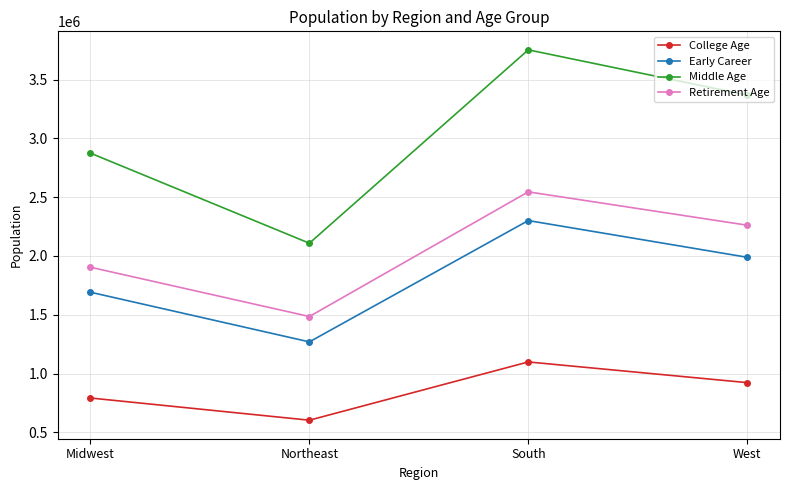

Which series has the largest range (max minus min)?

Middle Age